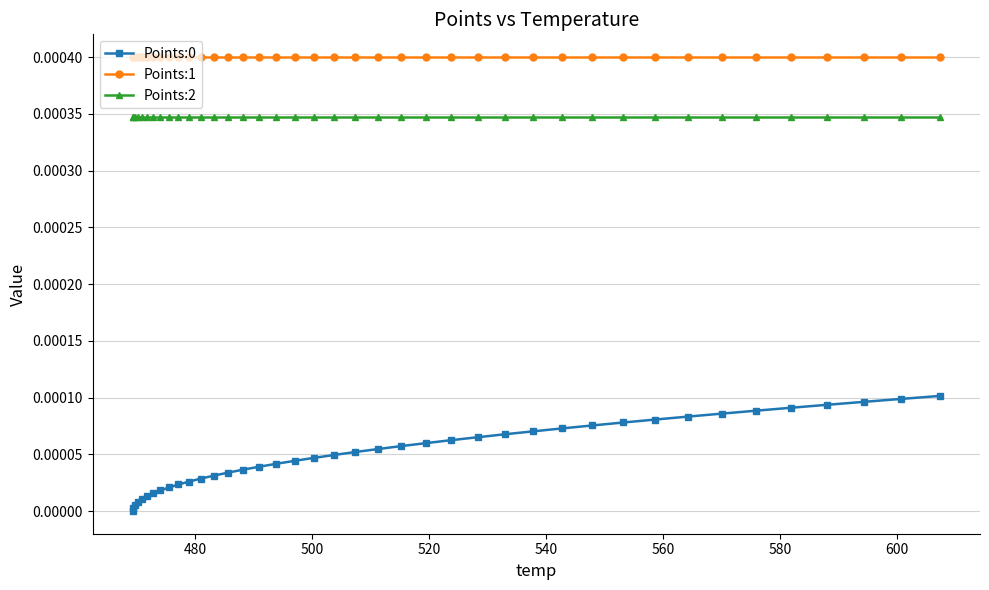

Which series has the largest total across all categories?

Points:1